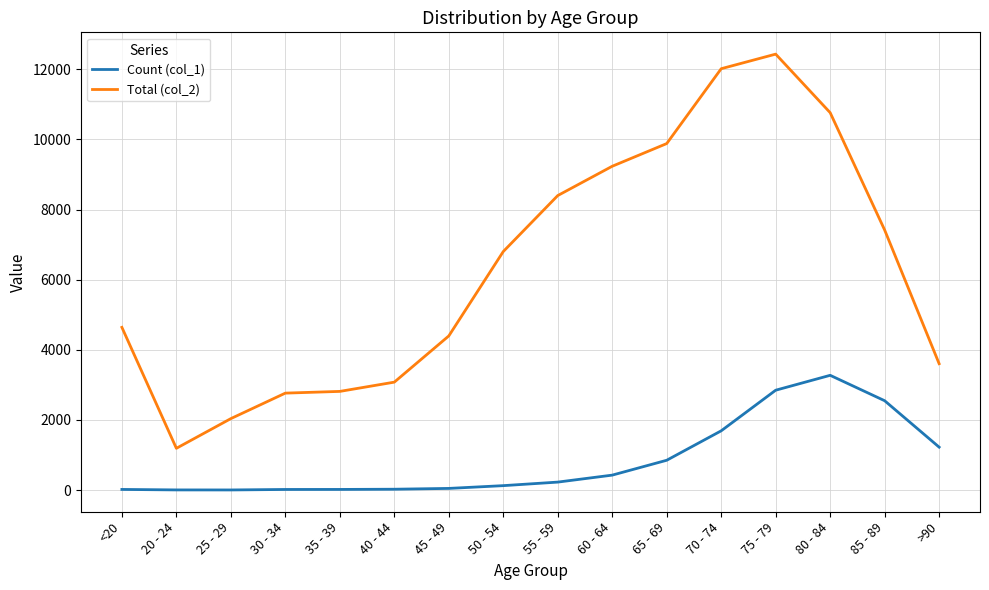

True or false: Count (col_1) and Total (col_2) cross at least once.

False